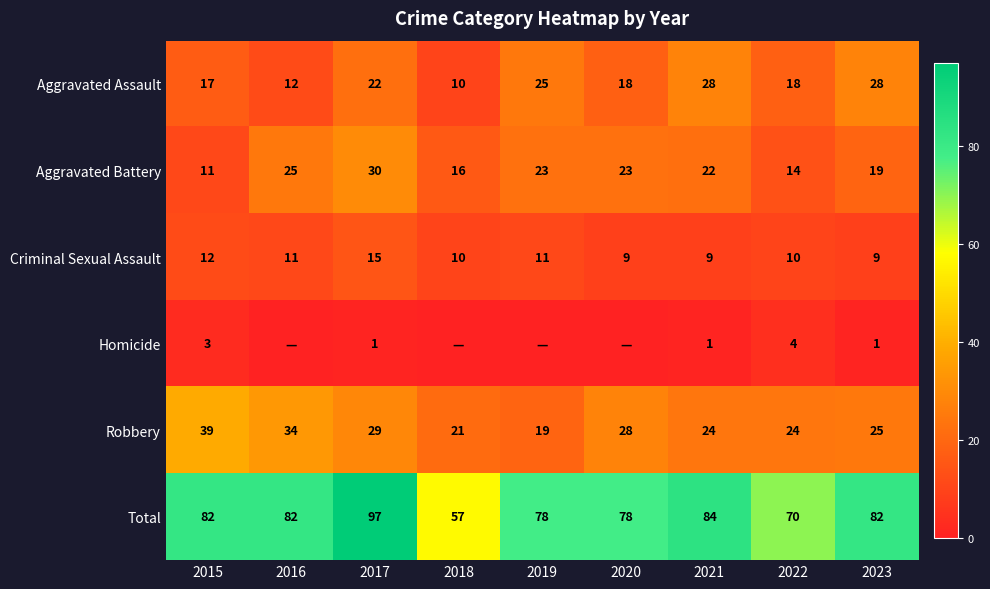

At 2022, list the series in order from largest to smallest.

Total, Robbery, Aggravated Assault, Aggravated Battery, Criminal Sexual Assault, Homicide